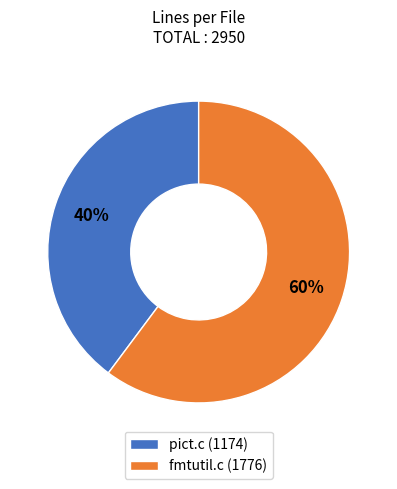

Which slice is the smallest?

pict.c